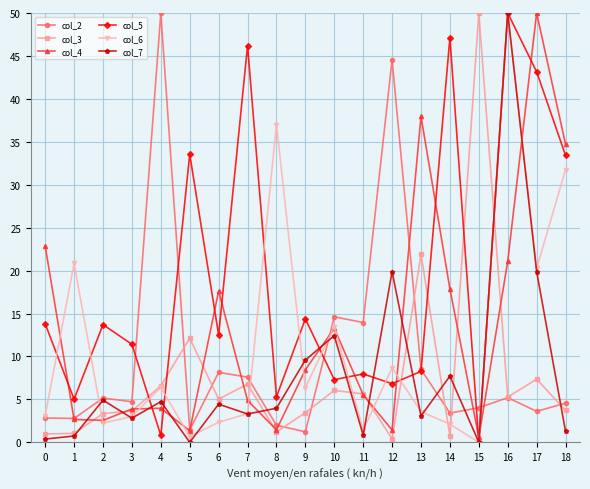

At which label is col_2 closest to 25?

10